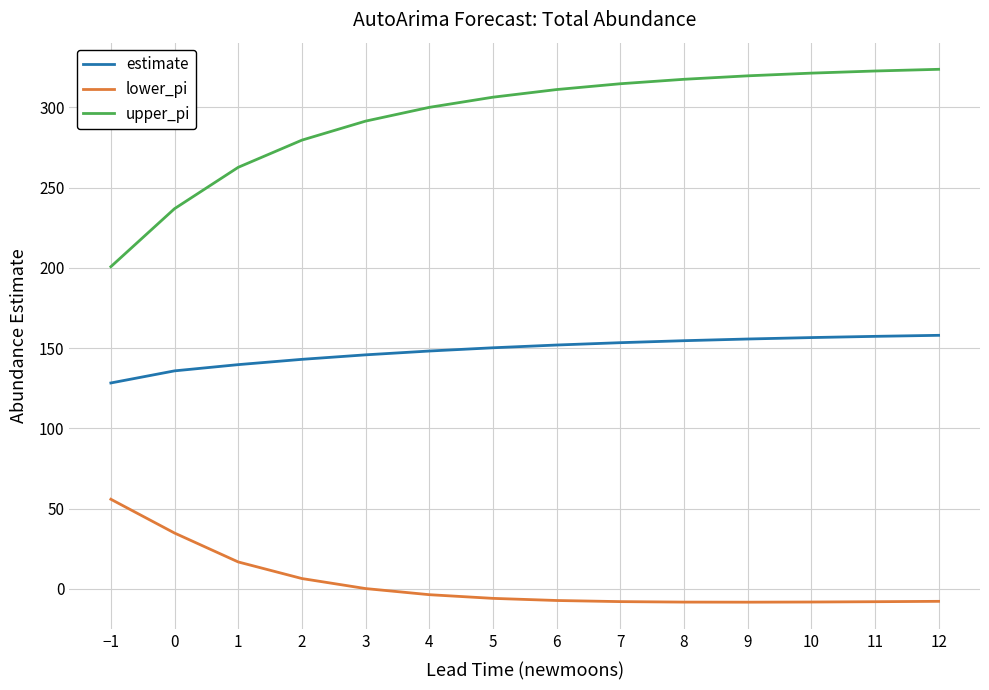

Which series has the widest spread of values?

upper_pi